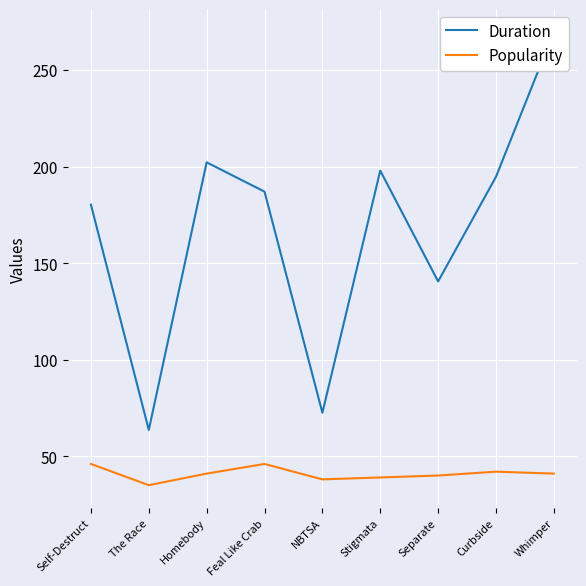

What is the label of the 8th point from the right?

The Race